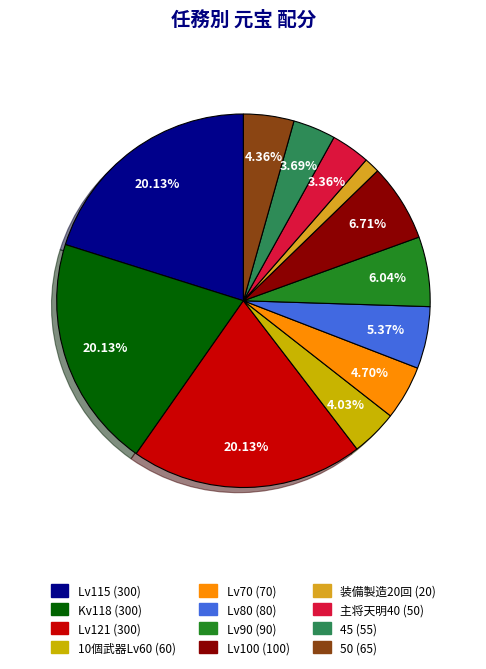

What is the smallest slice in the pie chart?

装備製造20回